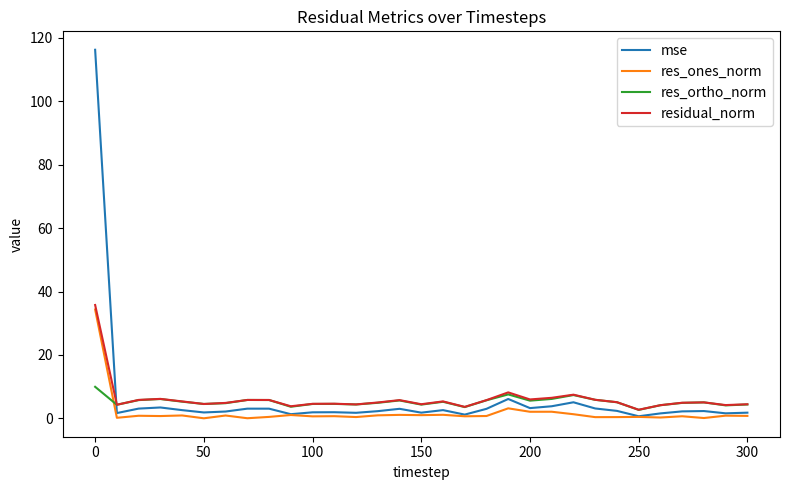

List the series in order of their peak value, lowest first.

res_ortho_norm, res_ones_norm, residual_norm, mse